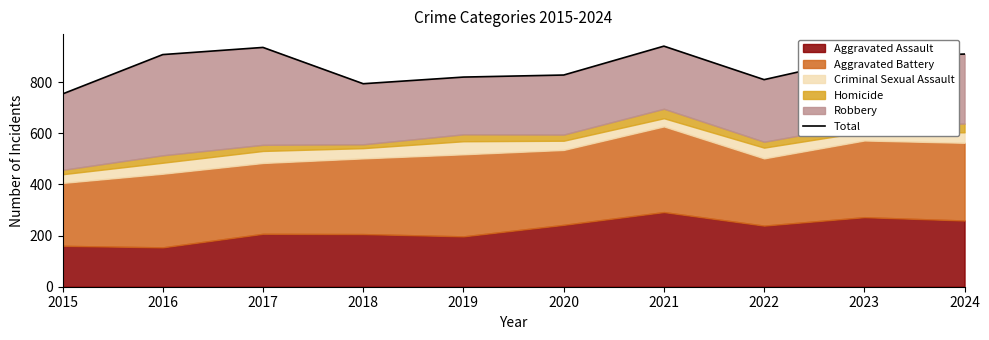

List the labels in order of value, smallest first.

2015, 2018, 2022, 2019, 2020, 2023, 2016, 2024, 2017, 2021